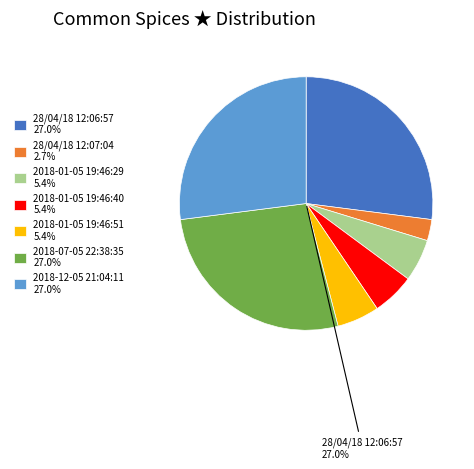

Count the number of slices in the pie.

7